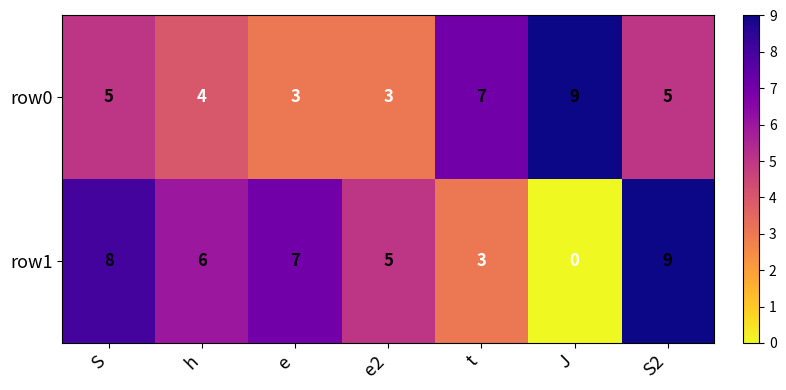

What is the difference between the maximum and minimum values in the row1 series?

9